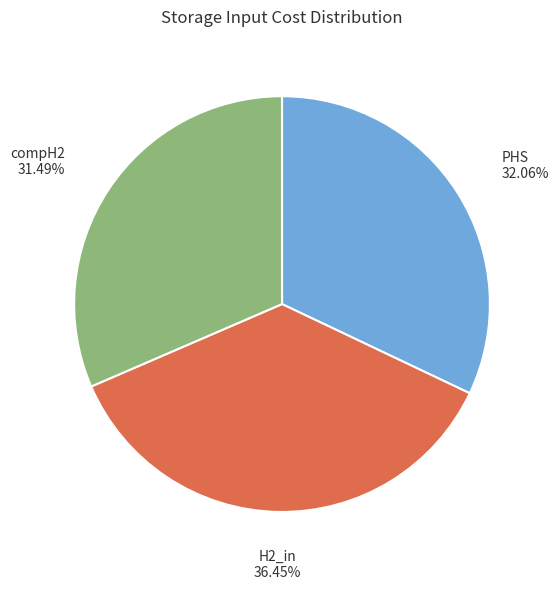

Rank the categories by value from lowest to highest.

compH2, PHS, H2_in